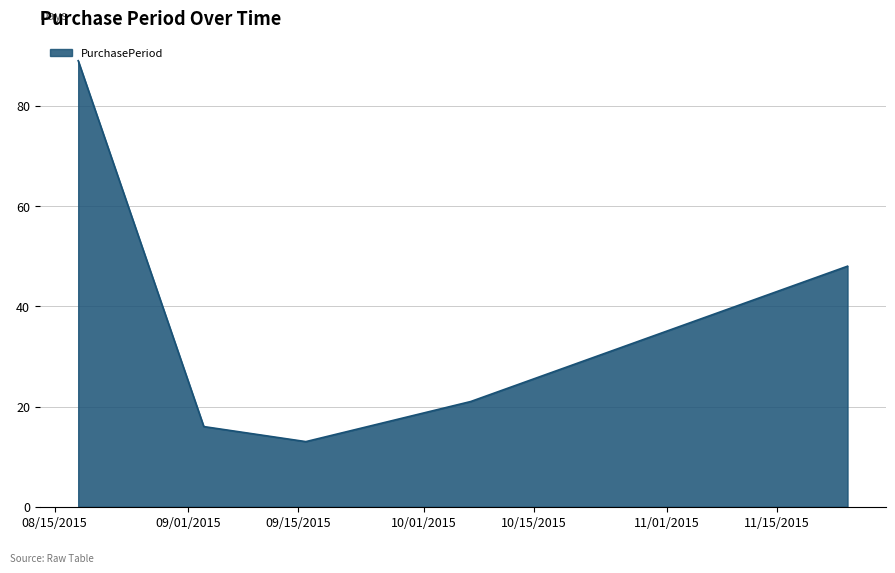

What is the average value?

37